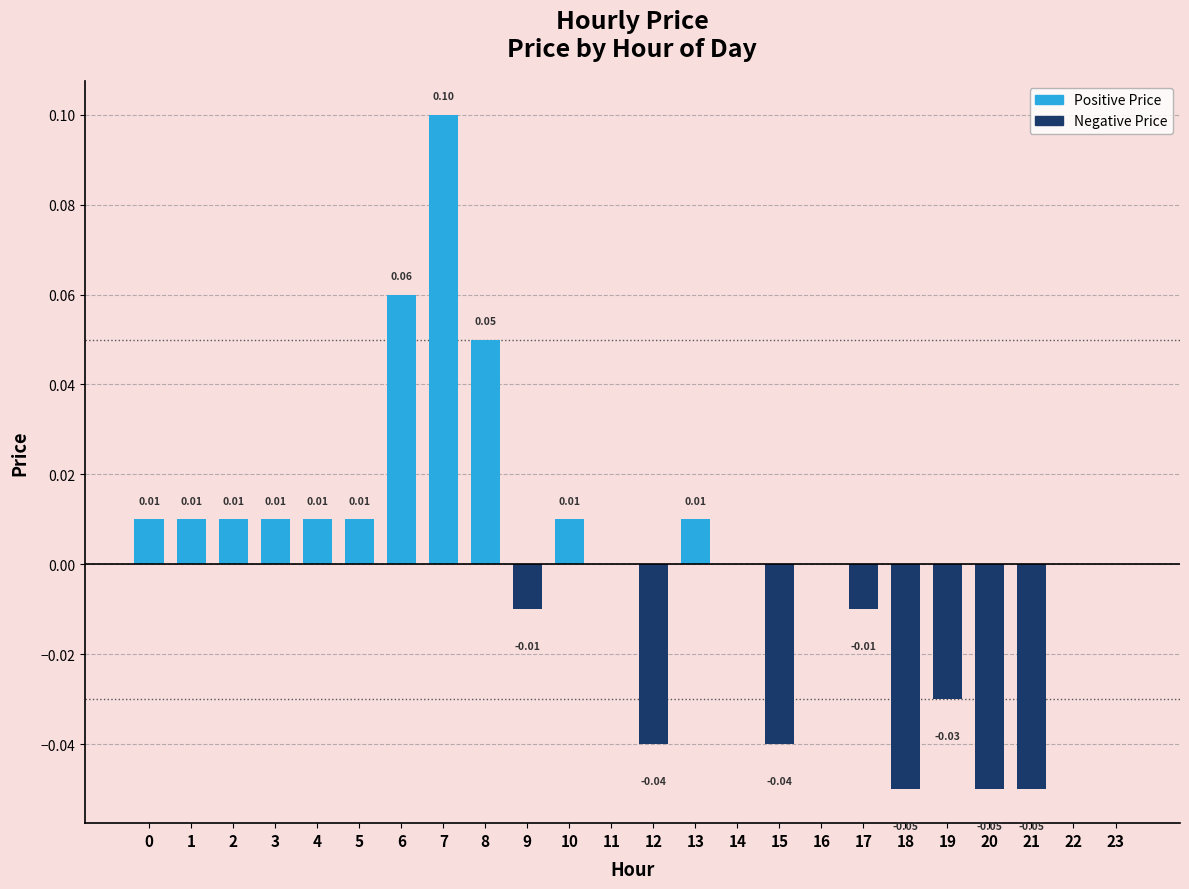

Does the chart contain stacked bars?

No